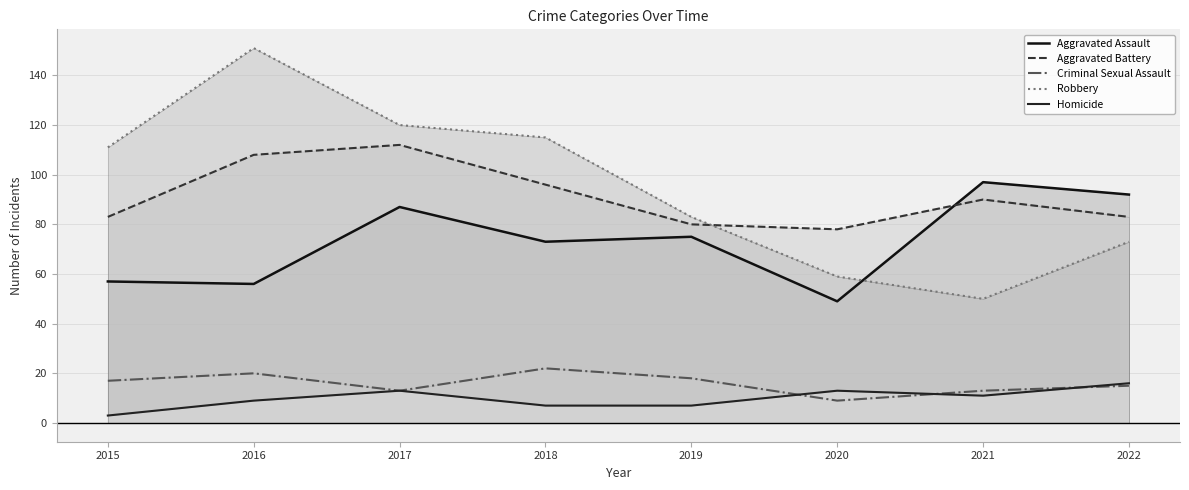

What value does the Aggravated Battery series have at 2019, to the nearest 5?

80